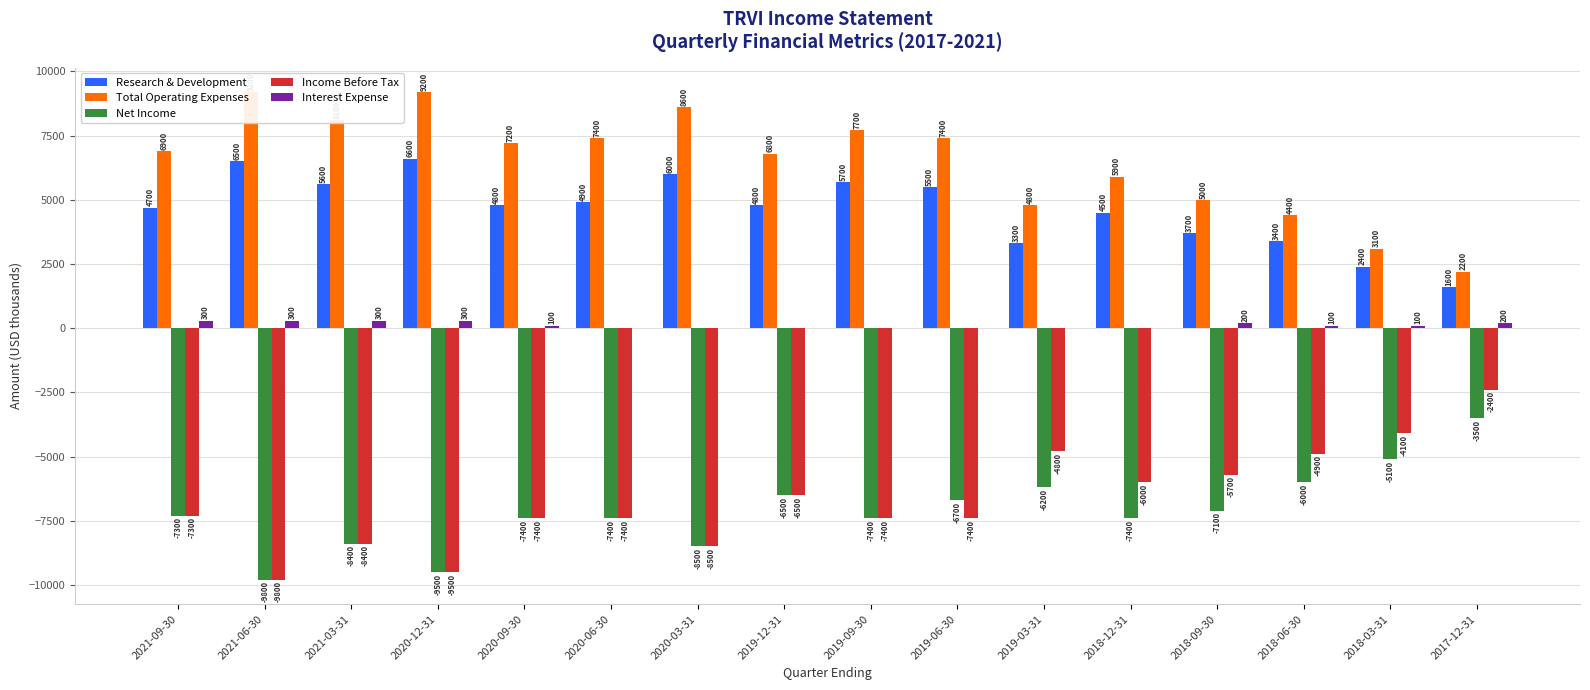

What is the label of the 12th bar from the right?

2020-09-30